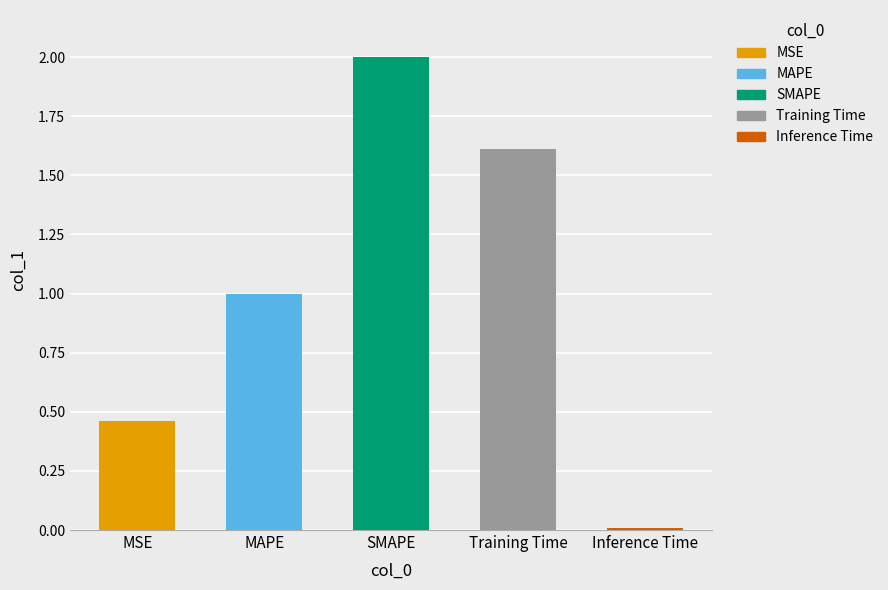

What is the sum of the values at Inference Time and MSE?

0.5